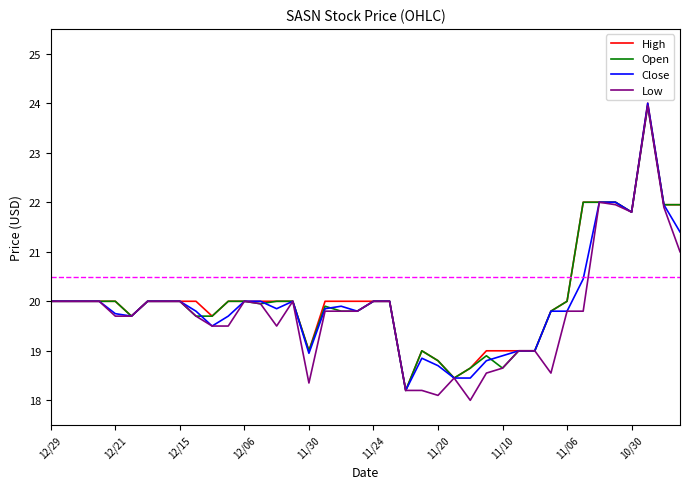

What is the lowest value of the Open series?

18.2